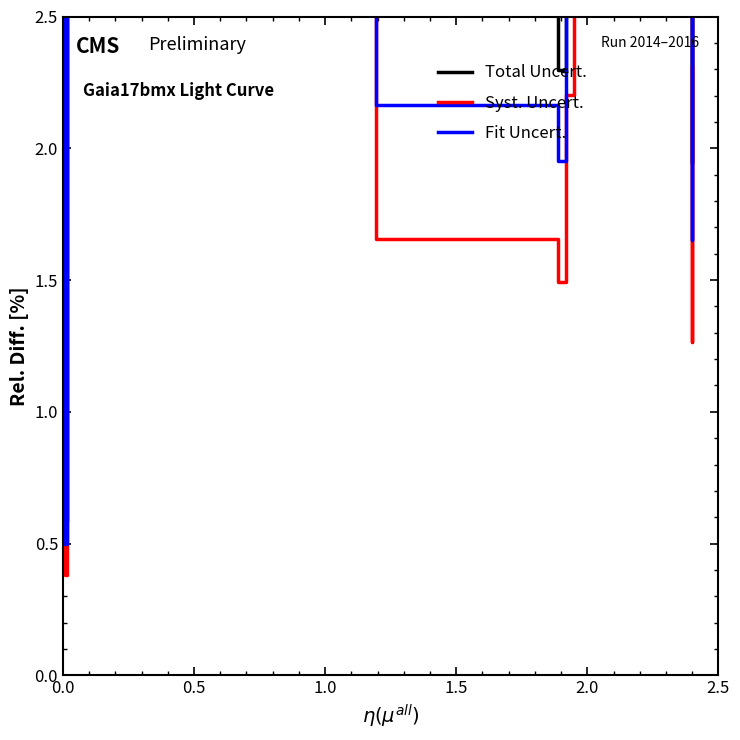

What is the lowest value of the Syst. Uncert. series?

0.4